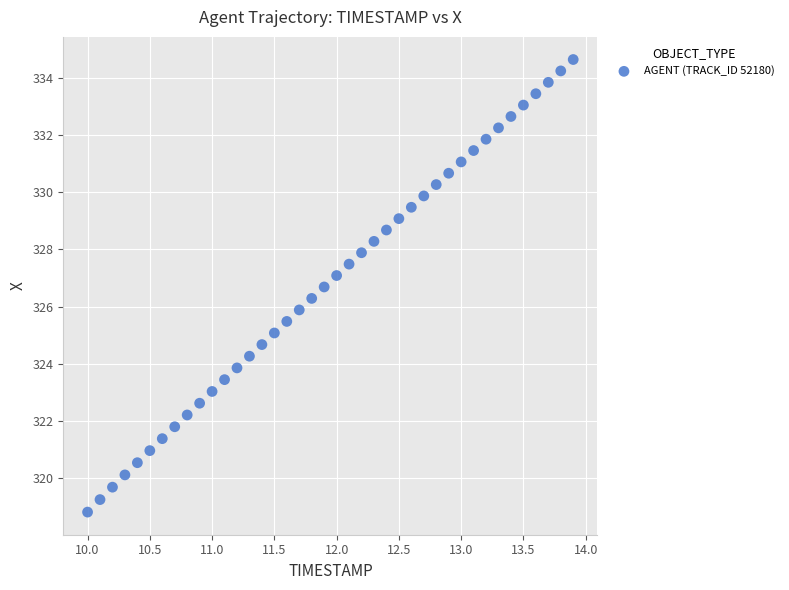

What is the range of X values (max minus min)?

3.9